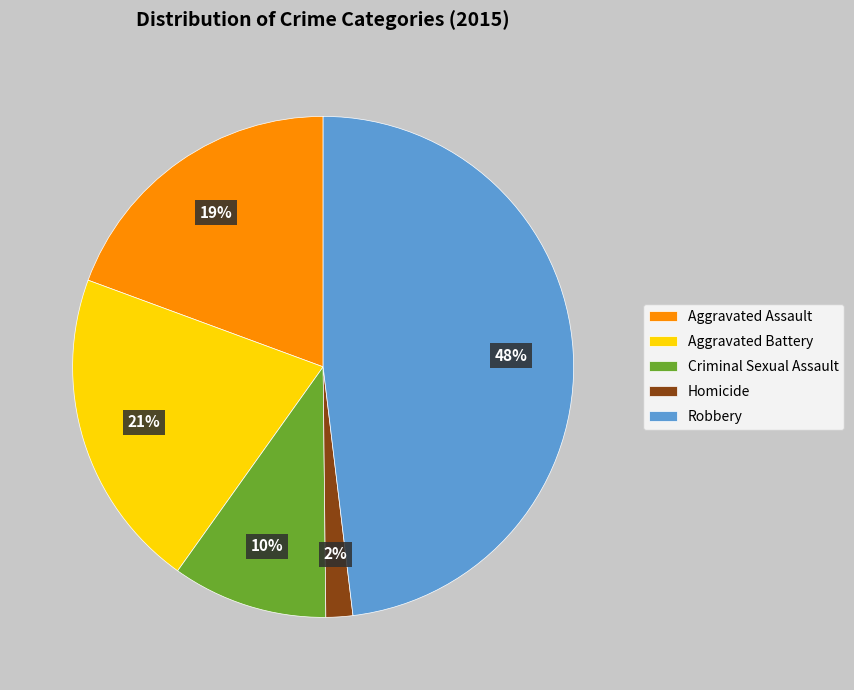

Does Aggravated Battery represent more than half of the total?

No